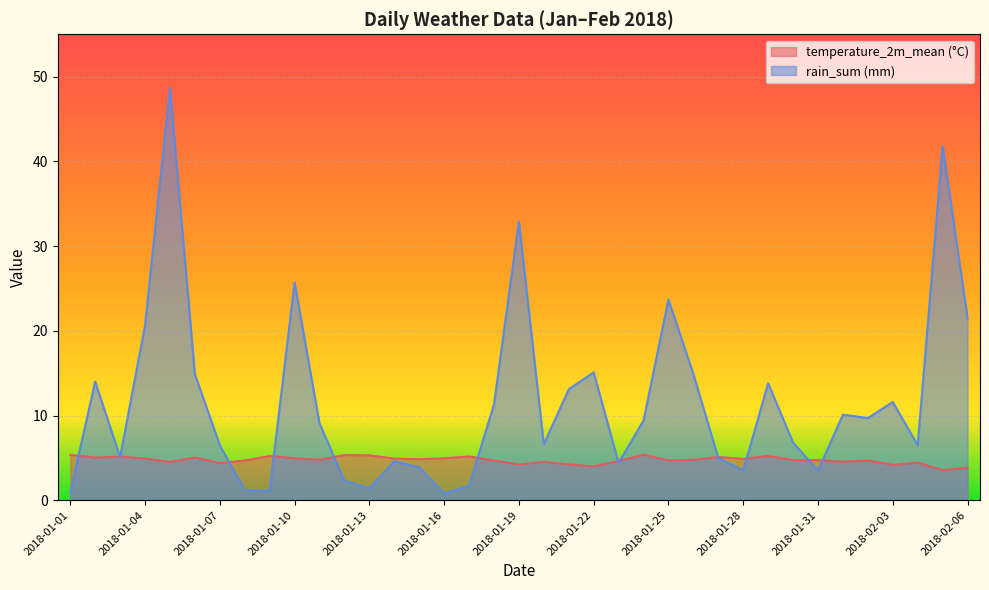

At which label does rain_sum (mm) reach its minimum?

2018-01-16